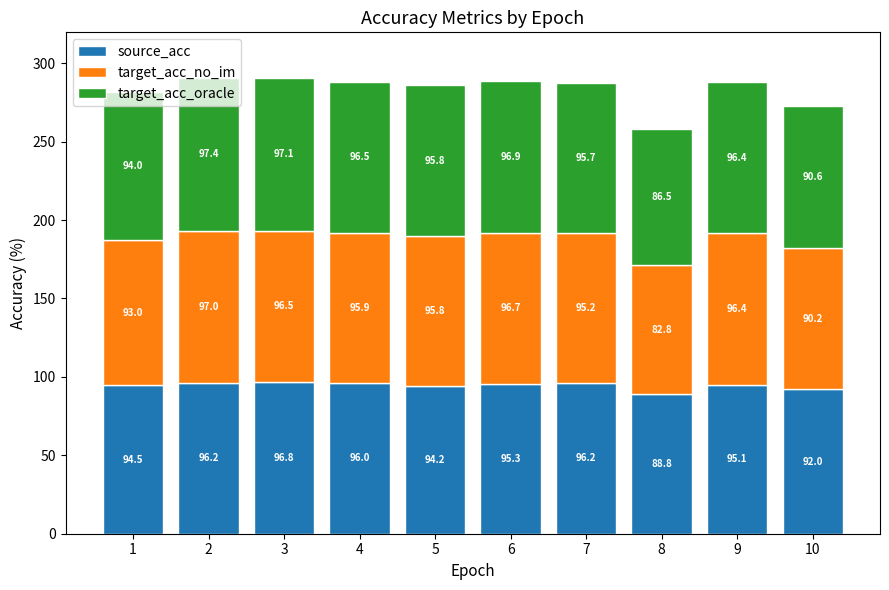

At which label is source_acc closest to 92?

10